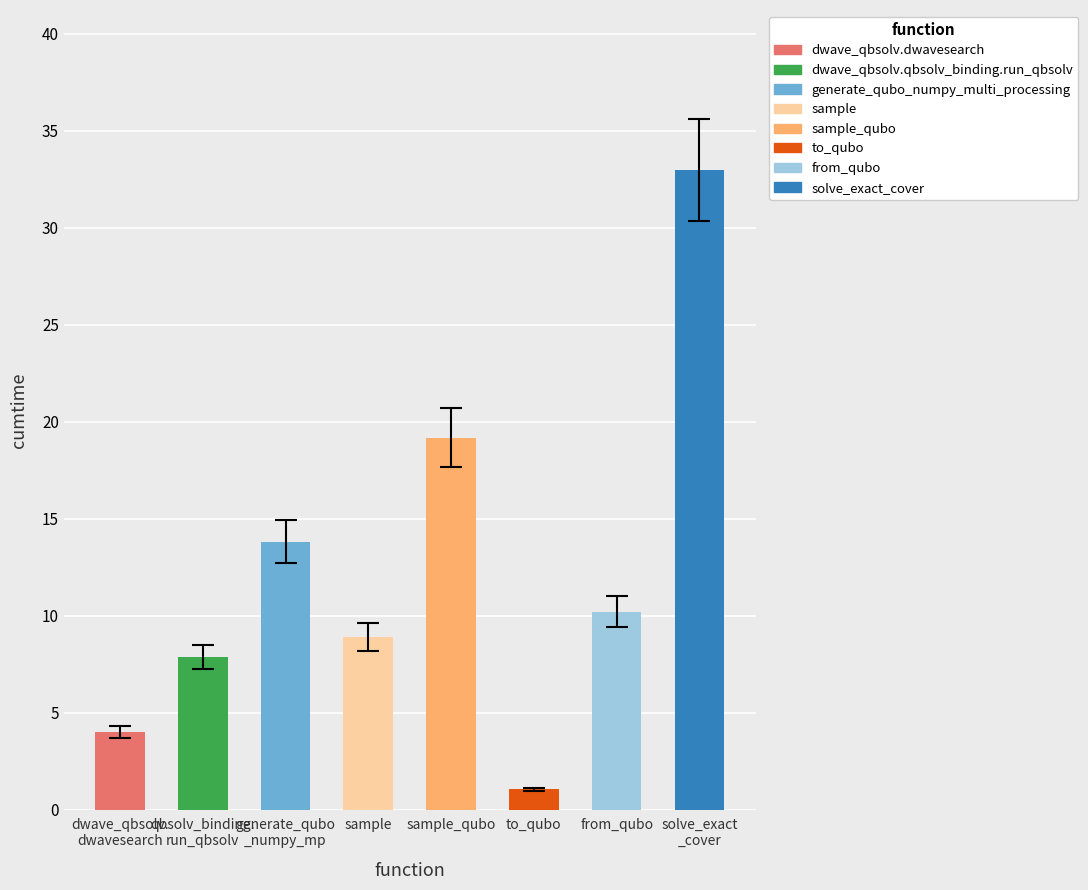

What is the average value?

12.2